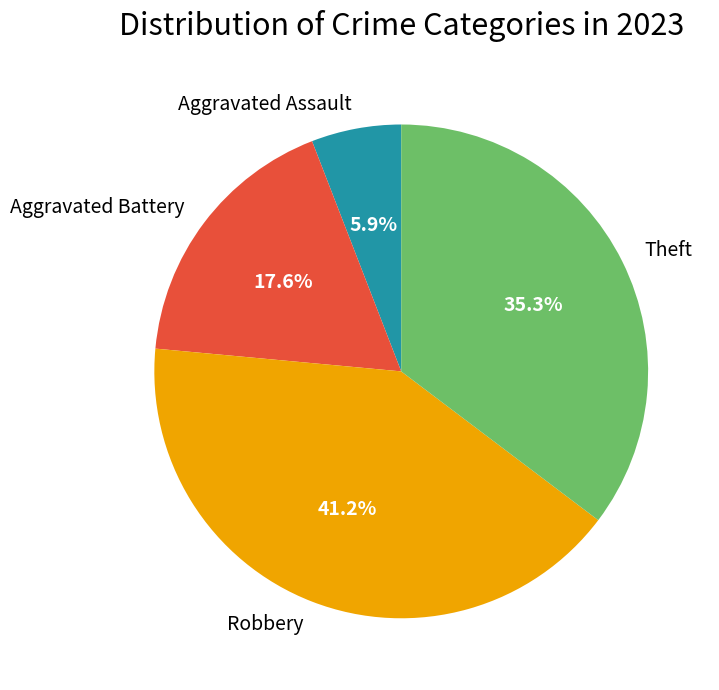

To the nearest percent, what is the difference between the Aggravated Assault and Theft slice percentages?

29%